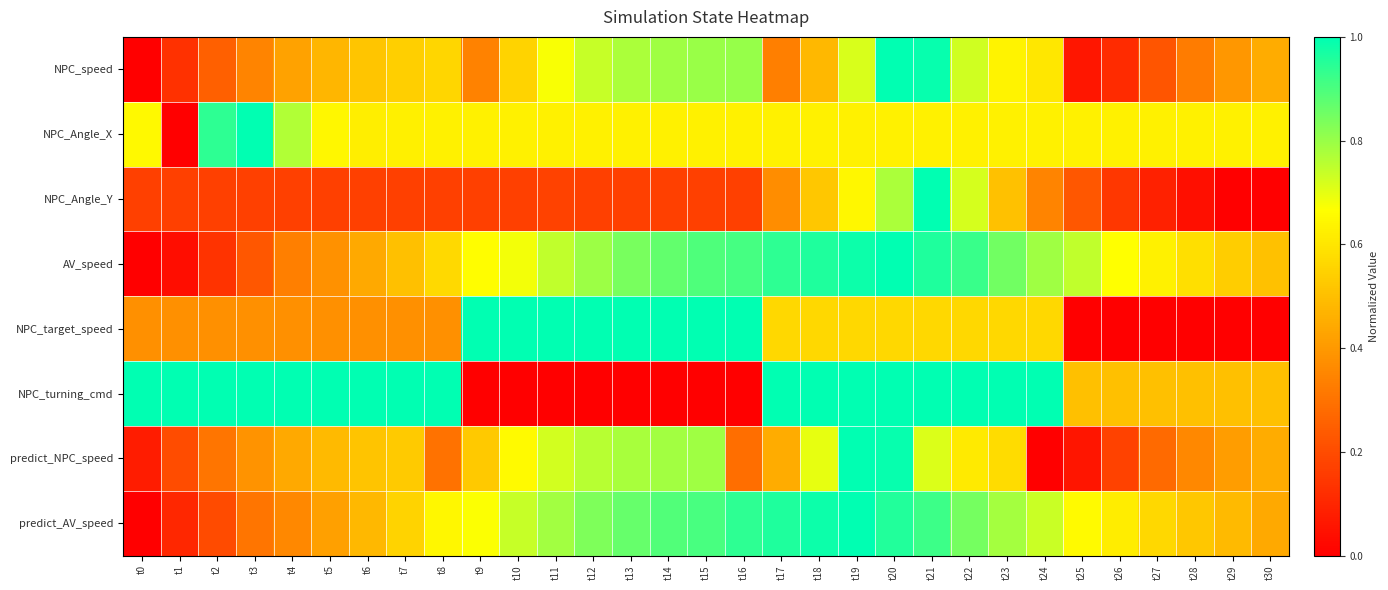

Between t19 and t22, which is larger?

t22